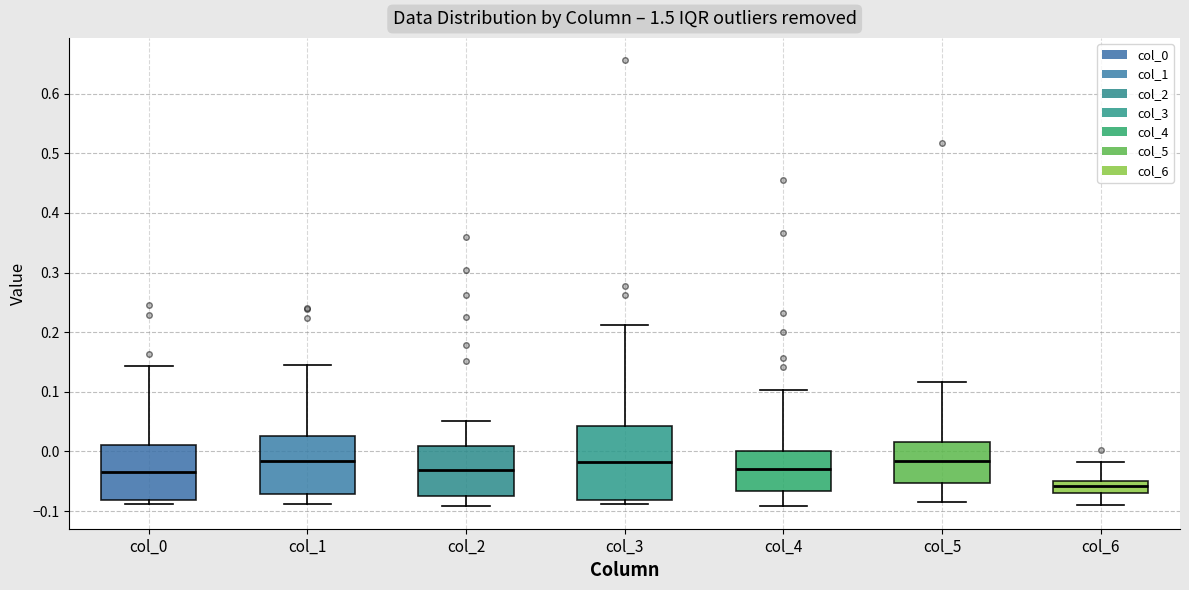

Reading left to right, transcribe this box plot: for each box, give where its median line is, the range the box spans, and where its two whiskers end, as read against the y-axis. The values are not printed on the chart, so give them approximately, as read against the axis.

col_0: median -0.03, box -0.08 to 0.01, whiskers -0.09 to 0.14
col_1: median -0.02, box -0.07 to 0.03, whiskers -0.09 to 0.14
col_2: median -0.03, box -0.08 to 0.01, whiskers -0.09 to 0.05
col_3: median -0.02, box -0.08 to 0.04, whiskers -0.09 to 0.21
col_4: median -0.03, box -0.07 to 0.00, whiskers -0.09 to 0.10
col_5: median -0.02, box -0.05 to 0.02, whiskers -0.09 to 0.12
col_6: median -0.06, box -0.07 to -0.05, whiskers -0.09 to -0.02